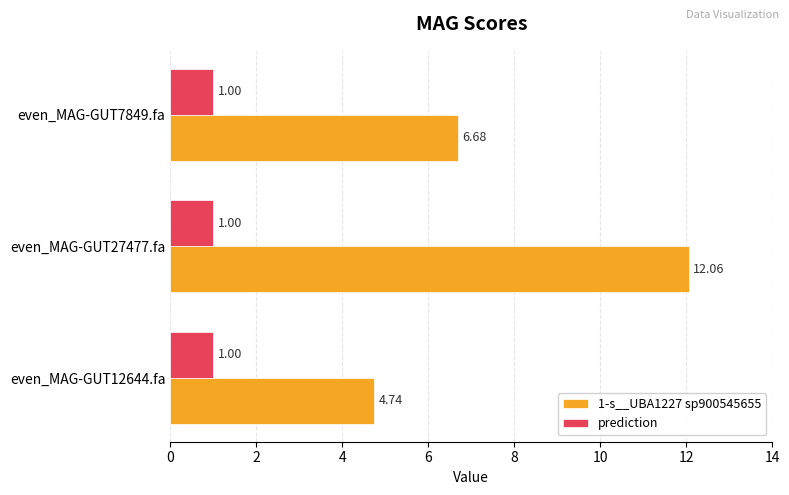

What is the minimum value shown in the chart?

1.0